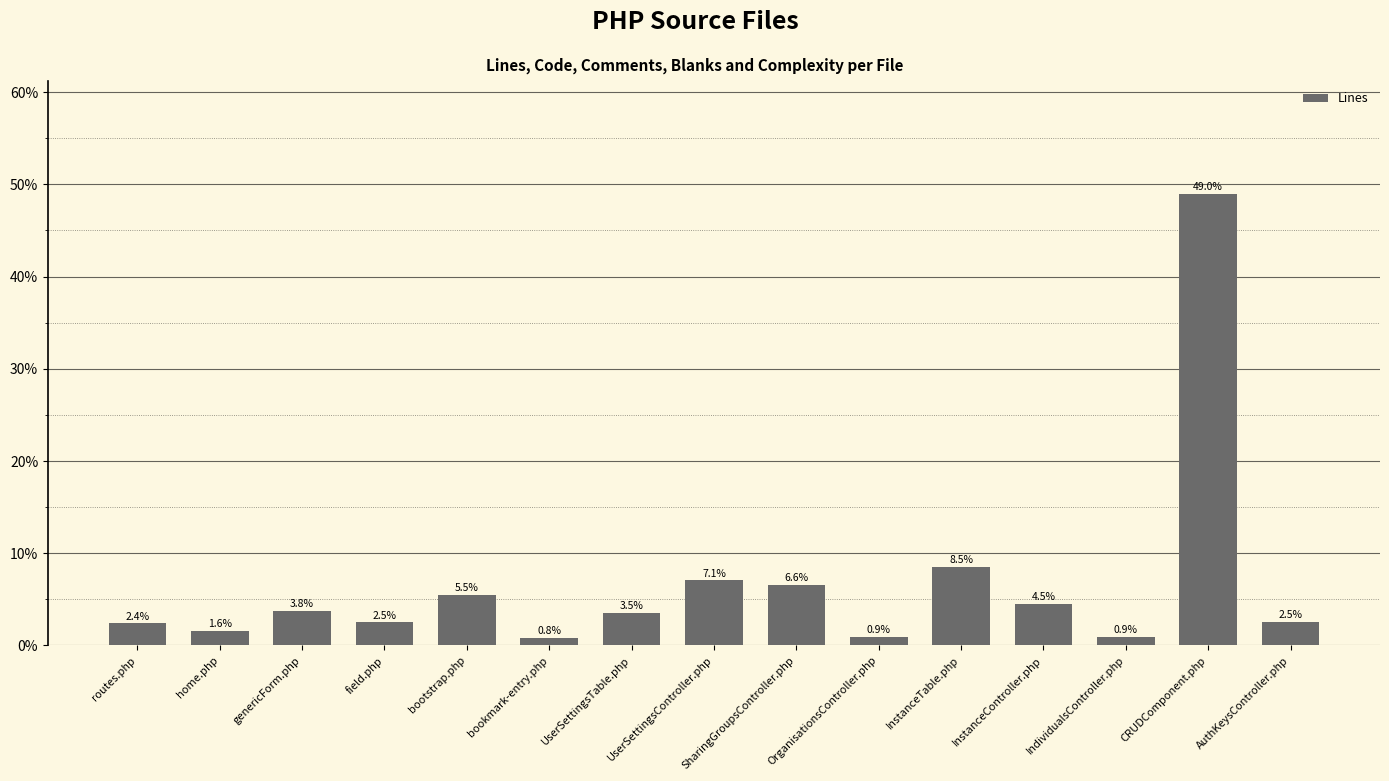

What is the label of the 8th bar from the left?

UserSettingsController.php